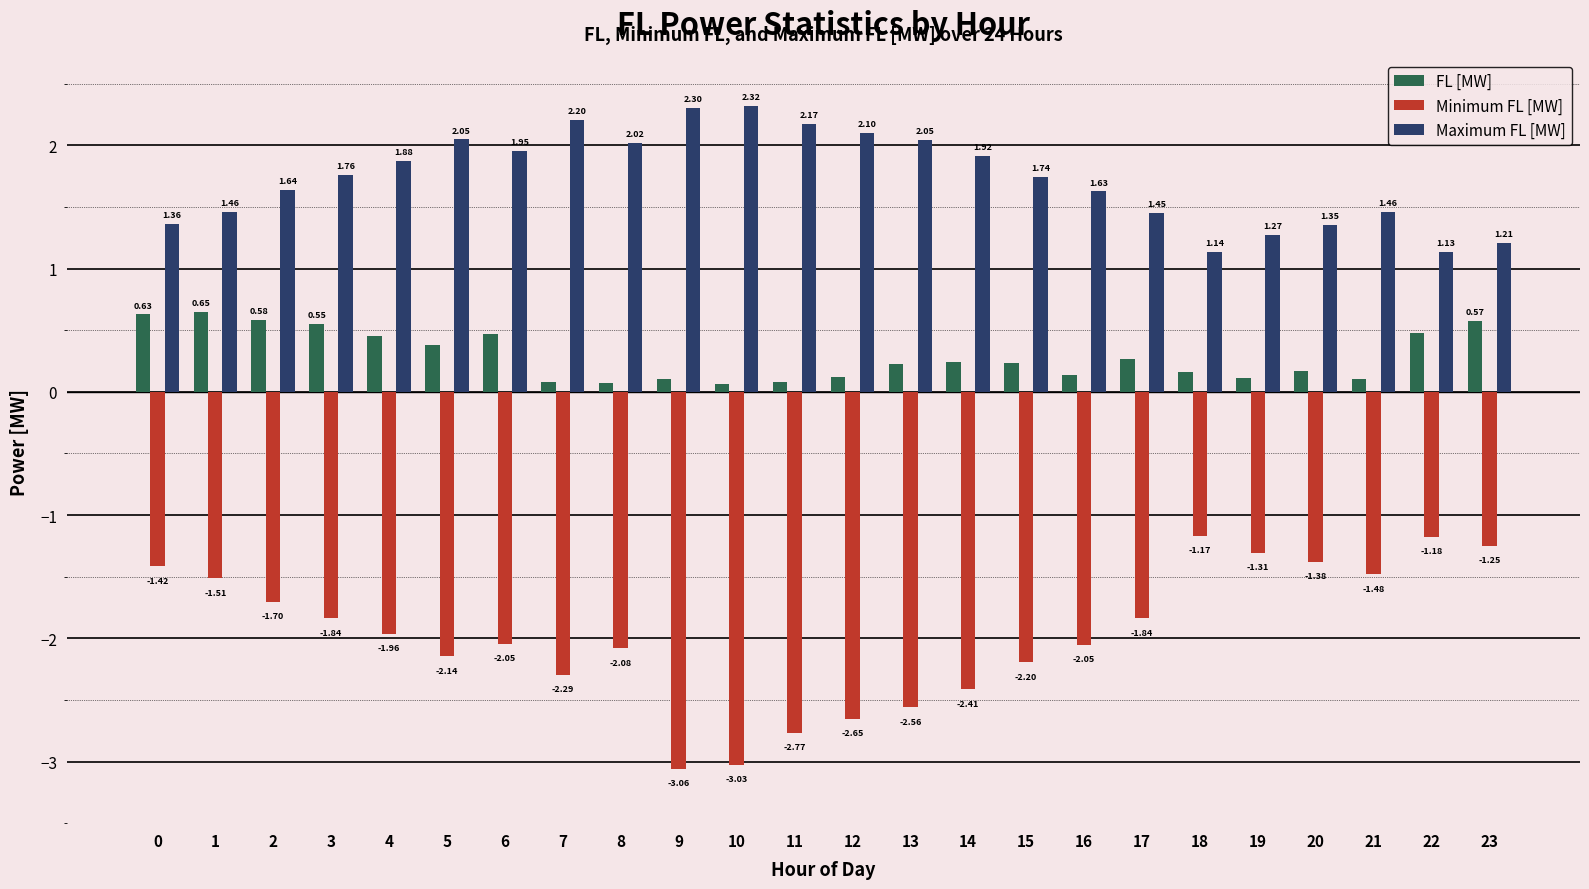

The value of Minimum FL [MW] at 5 is -3.3. True or false?

False